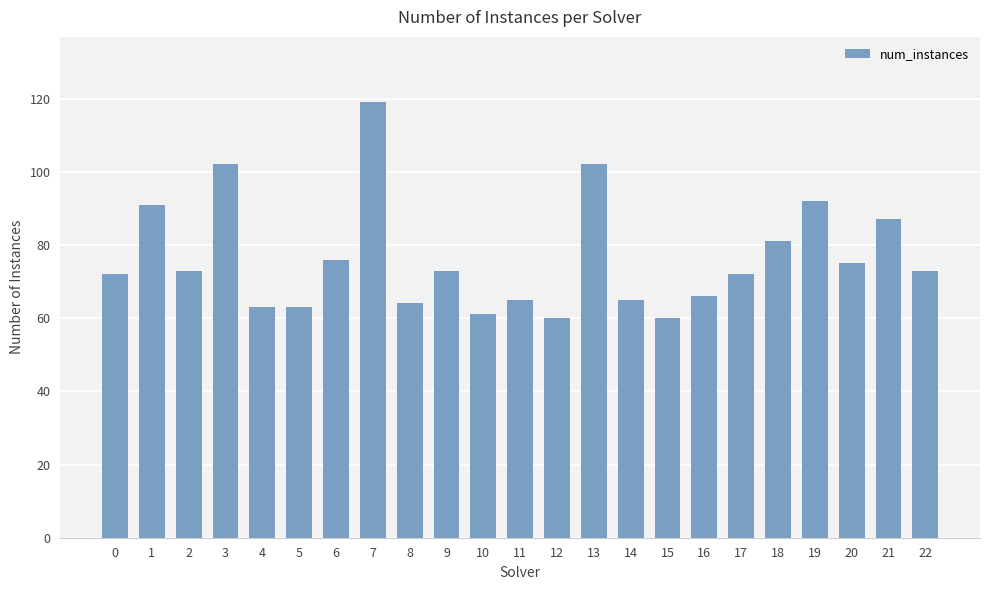

Are the bars grouped side by side (vs. stacked)?

No